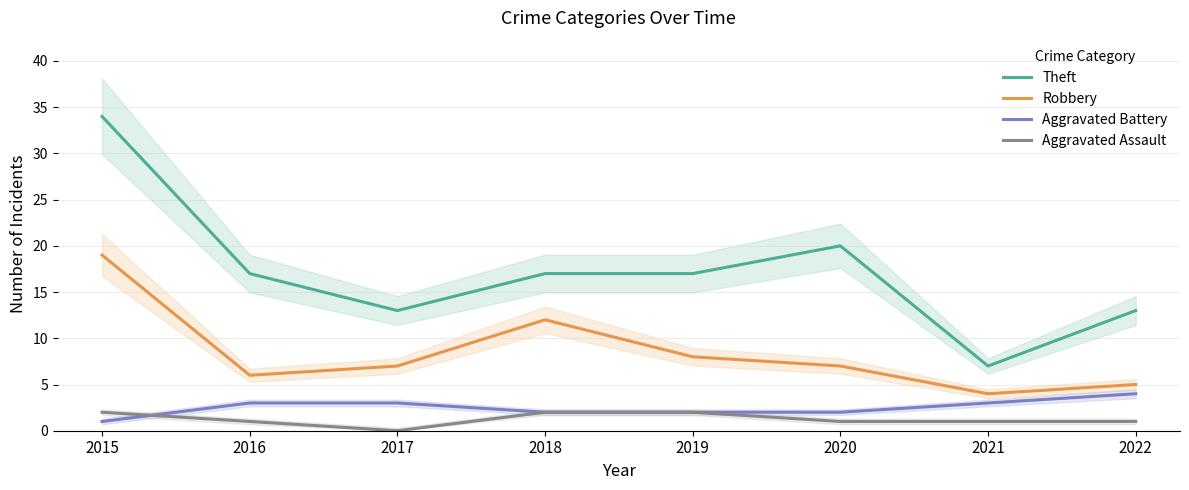

True or false: Theft and Aggravated Assault cross at least once.

False